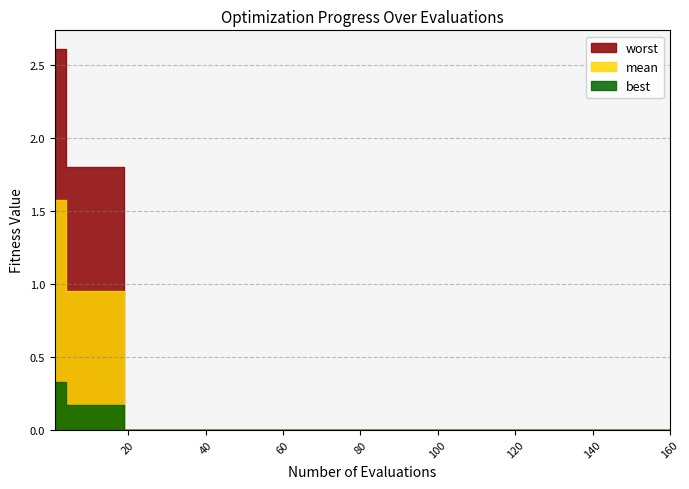

How many lines are shown in the chart?

3